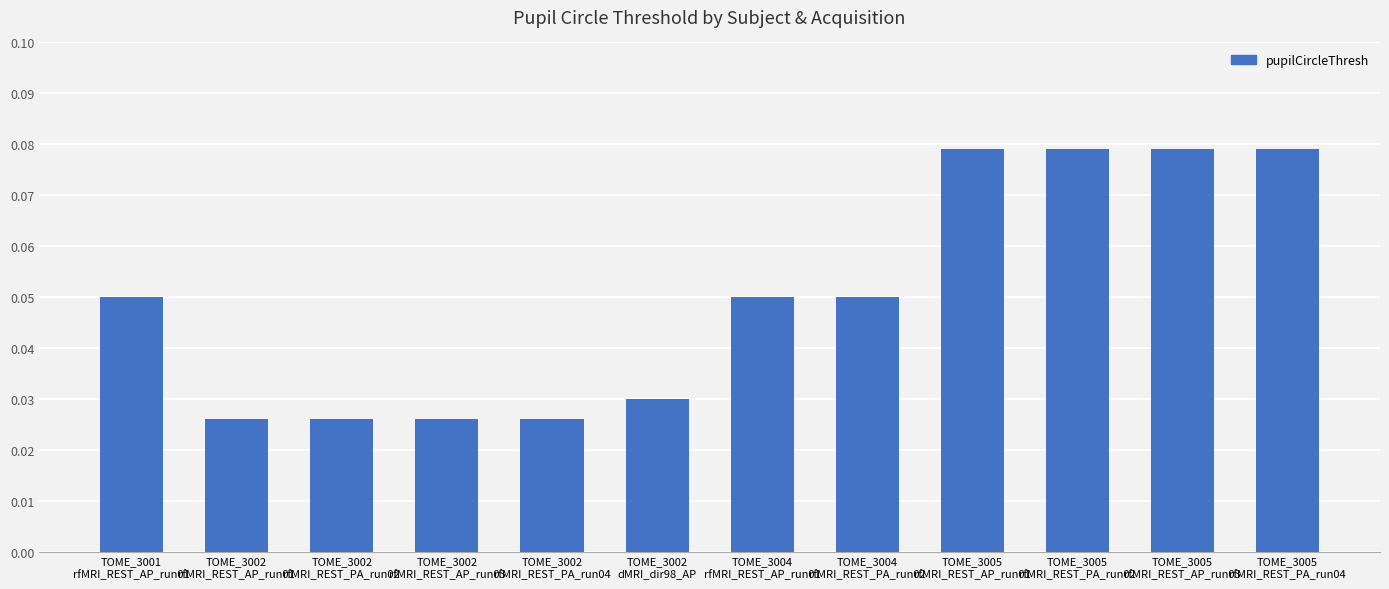

What is the sum of all values?

0.6